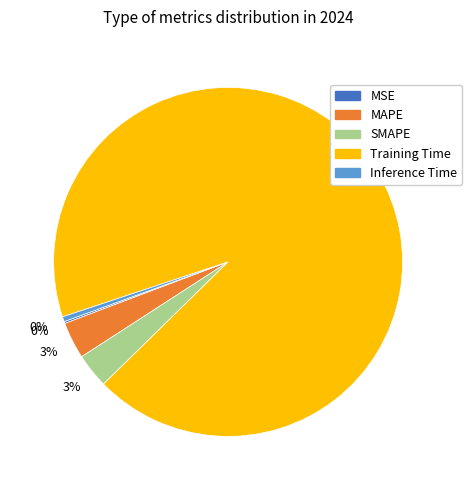

True or false: MAPE accounts for 3% of the total.

True